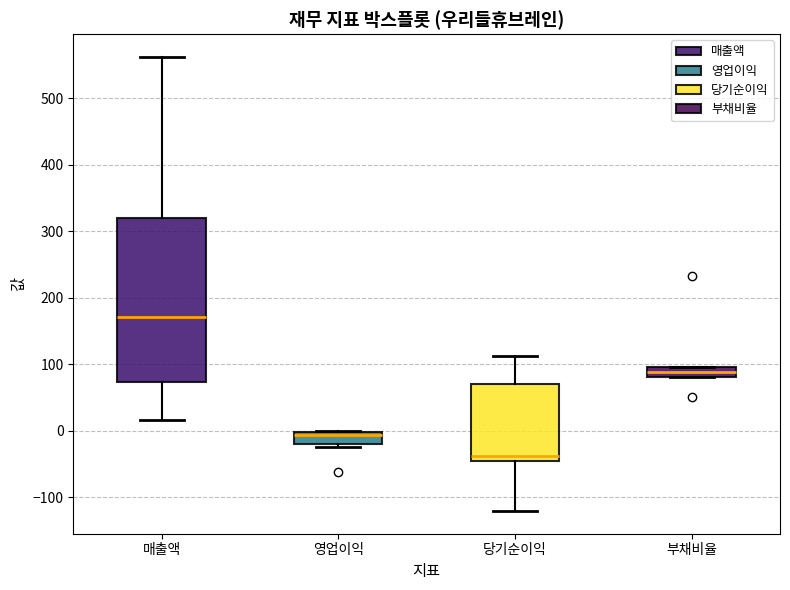

Reading left to right, read every box against the y-axis: the position of its median line, the range the box covers, and the ends of its whiskers. The values are not printed on the chart, so give them approximately, as read against the axis.

매출액: median 170, box 70 to 320, whiskers 20 to 560
영업이익: median -10, box -20 to 0, whiskers -20 (just below the box's lower edge) to 0
당기순이익: median -40, box -50 to 70, whiskers -120 to 110
부채비율: median 90, box 80 to 100, whiskers 80 to 100